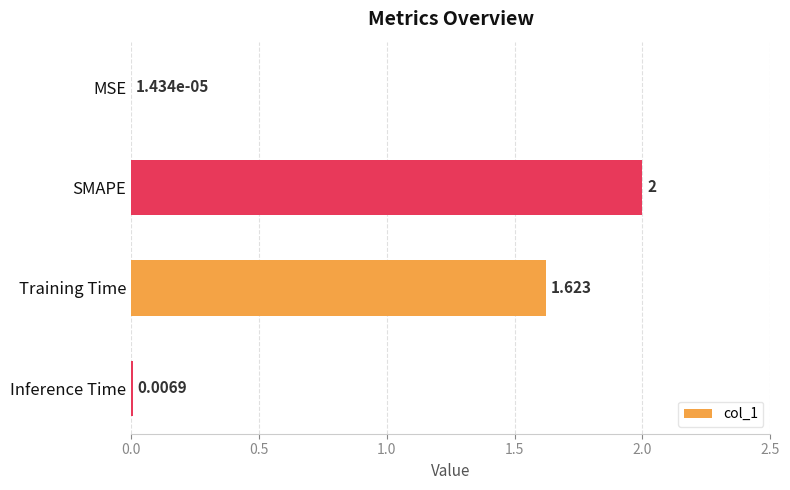

What is the average value?

0.9